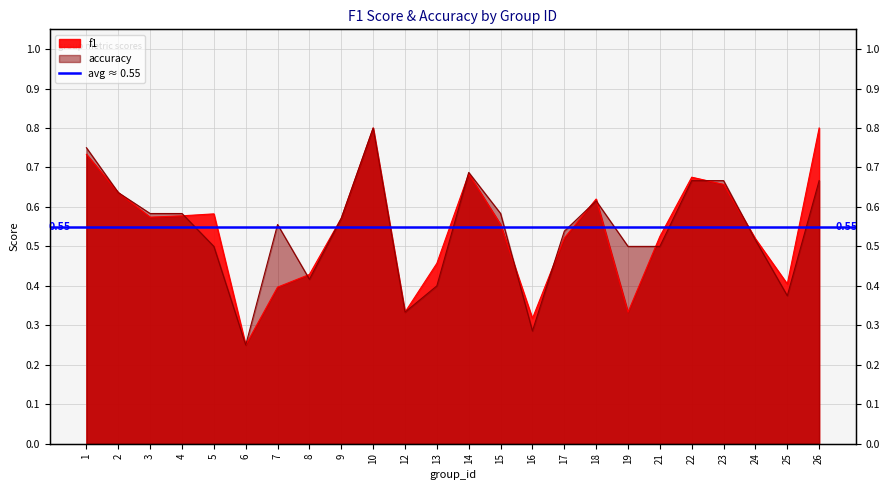

The accuracy series shows 0.6 at 18. True or false?

True